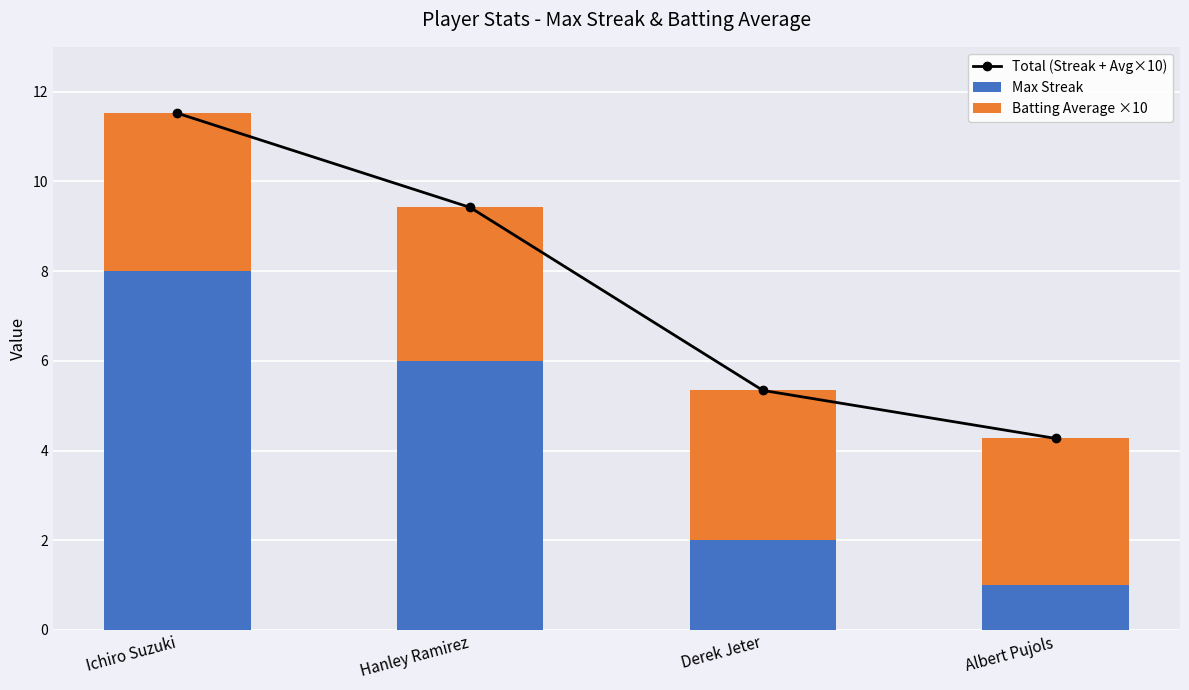

What is the difference between the maximum and minimum values in the Total (Streak + Avg×10) series?

7.2